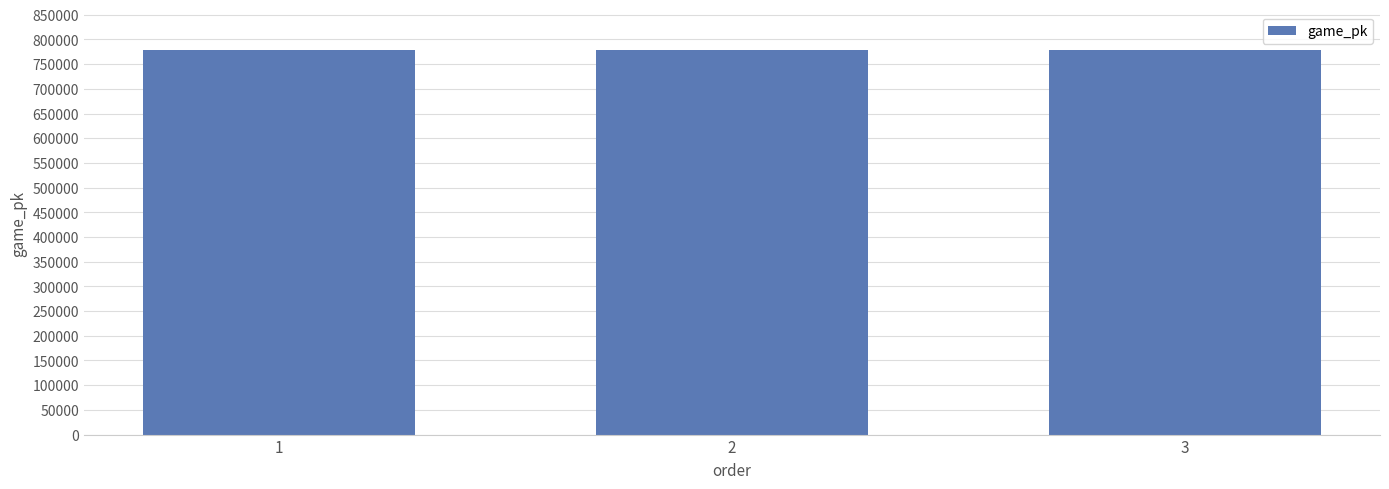

What is the difference between the values at 1 and 3?

46